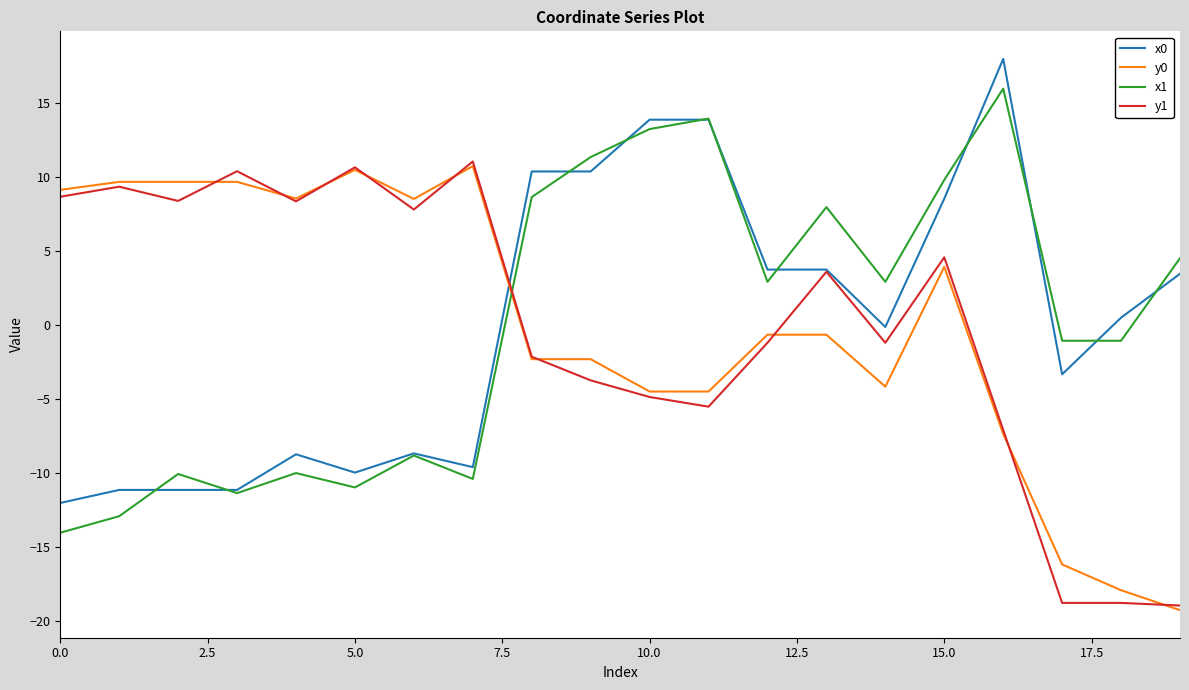

What is the minimum value shown in the chart?

-19.3